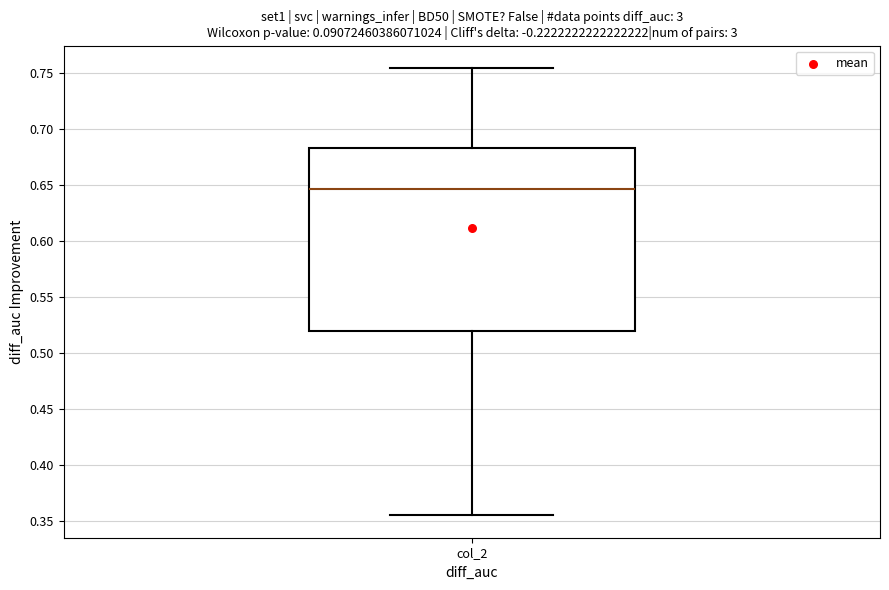

Transcribe this box plot: give where the median line is, the range the box spans, and where the two whiskers end, as read against the y-axis. The values are not printed on the chart, so give them approximately, as read against the axis.

median 0.645, box 0.520 to 0.685, whiskers 0.355 to 0.755